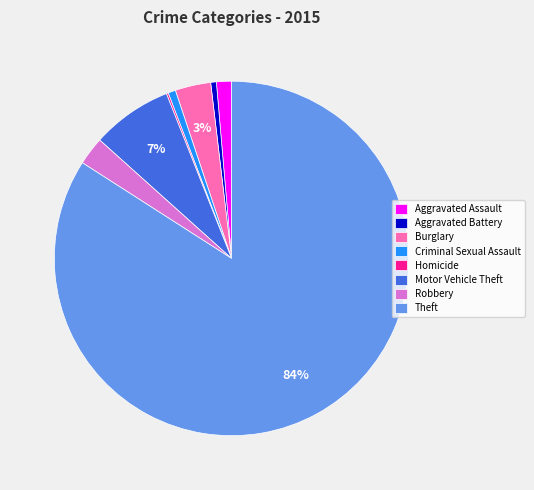

To the nearest percent, what is the difference between the Motor Vehicle Theft and Burglary slice percentages?

4%